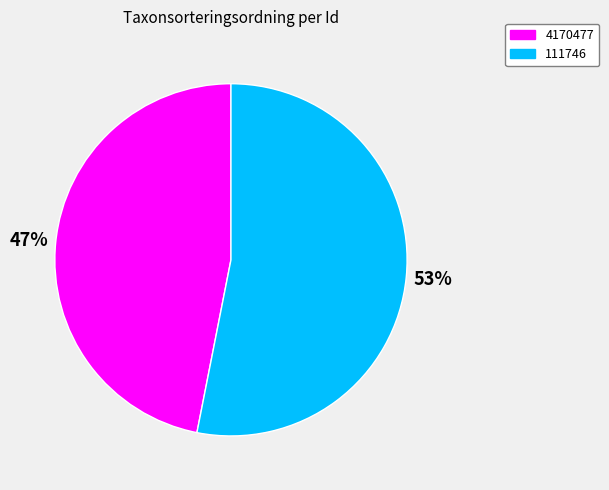

To the nearest percent, what is the difference between the 4170477 and 111746 slice percentages?

6%